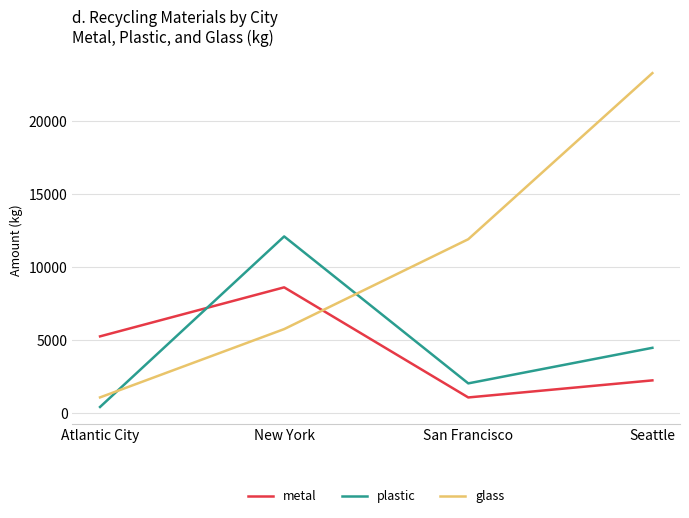

What are all the series names shown in the legend?

metal, plastic, glass